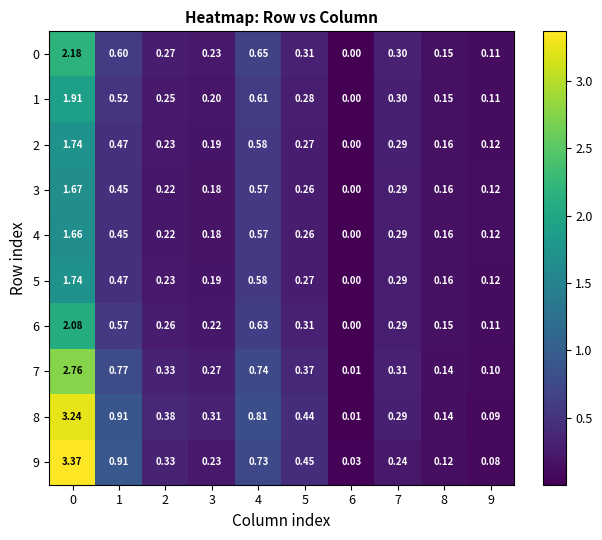

Between 2 and 8, which series saw the biggest shift?

8